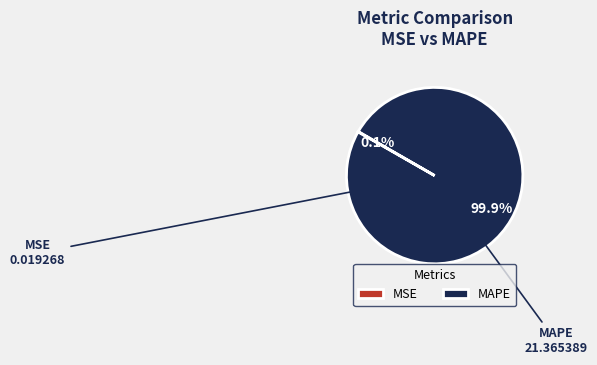

How much of the chart is everything except MAPE?

0.1%